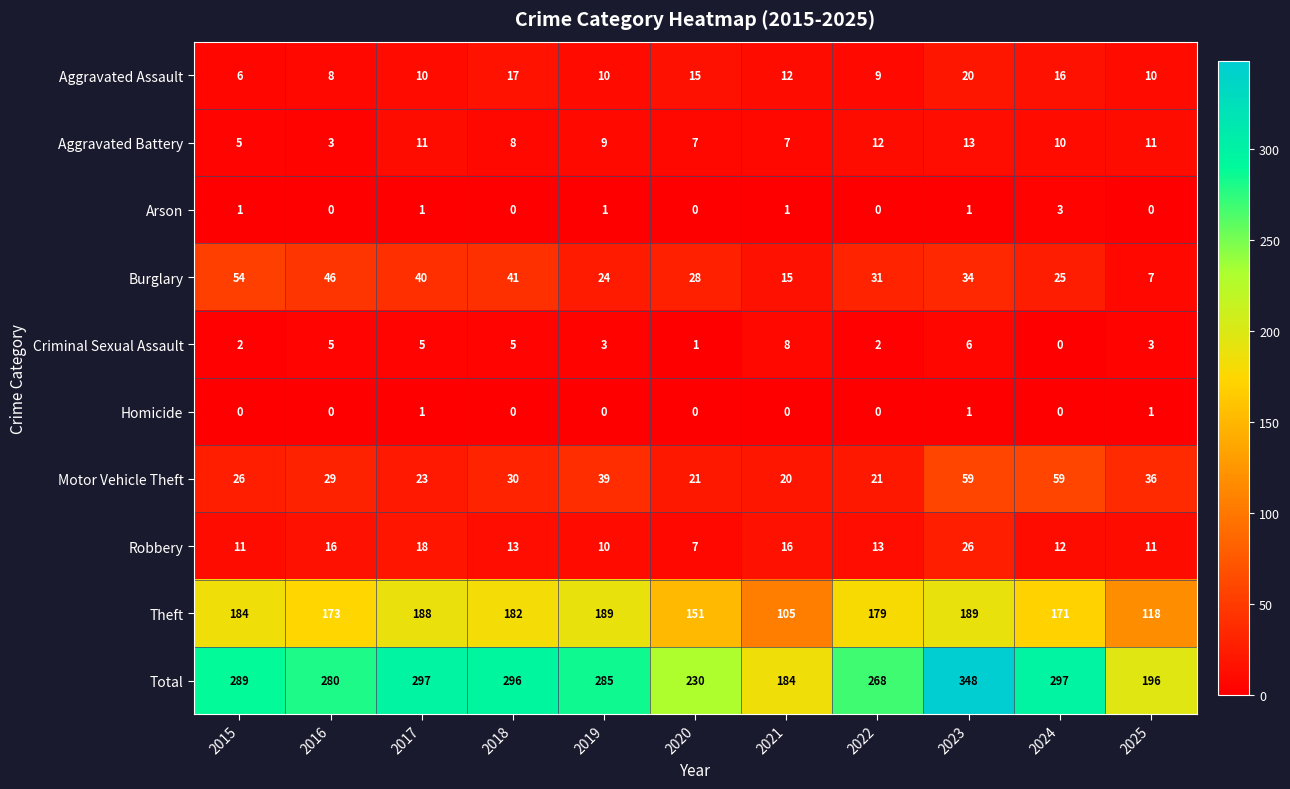

What is the sum of all Motor Vehicle Theft values?

363